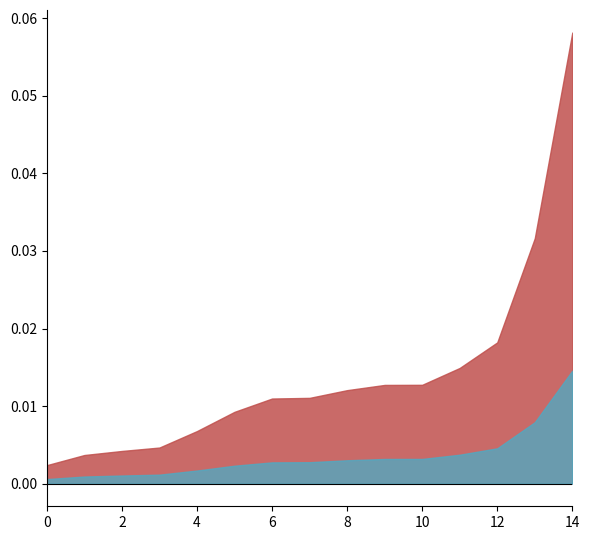

Which label corresponds to the largest value in the chart?

14